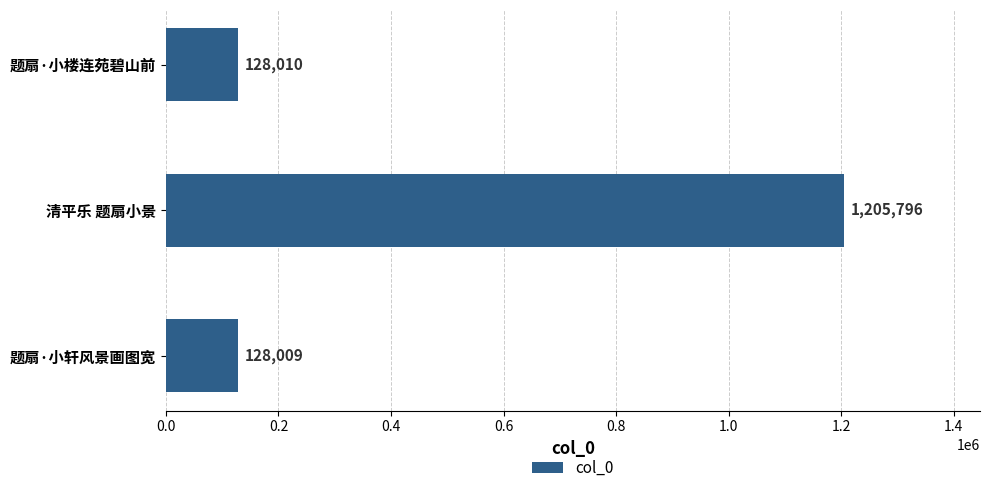

Reading top to bottom, list all the values displayed in this chart.

128010	1205796	128009